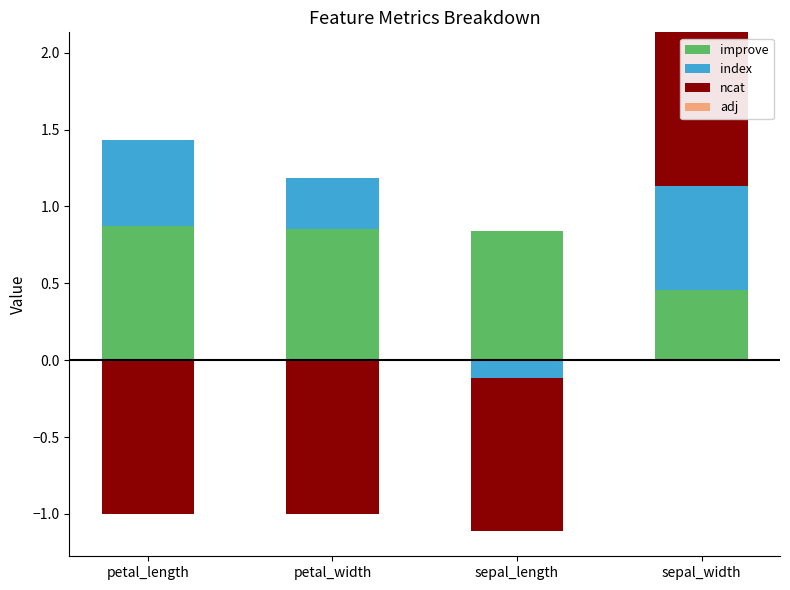

Is the value of improve at sepal_length greater than the value of index at sepal_width?

Yes